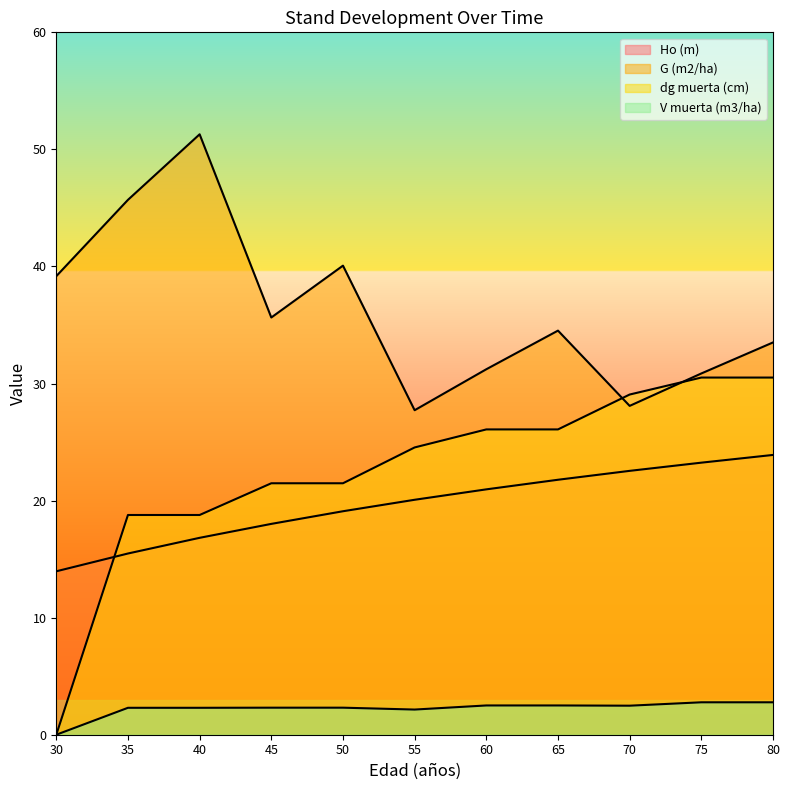

Which series has the largest range (max minus min)?

dg muerta (cm)